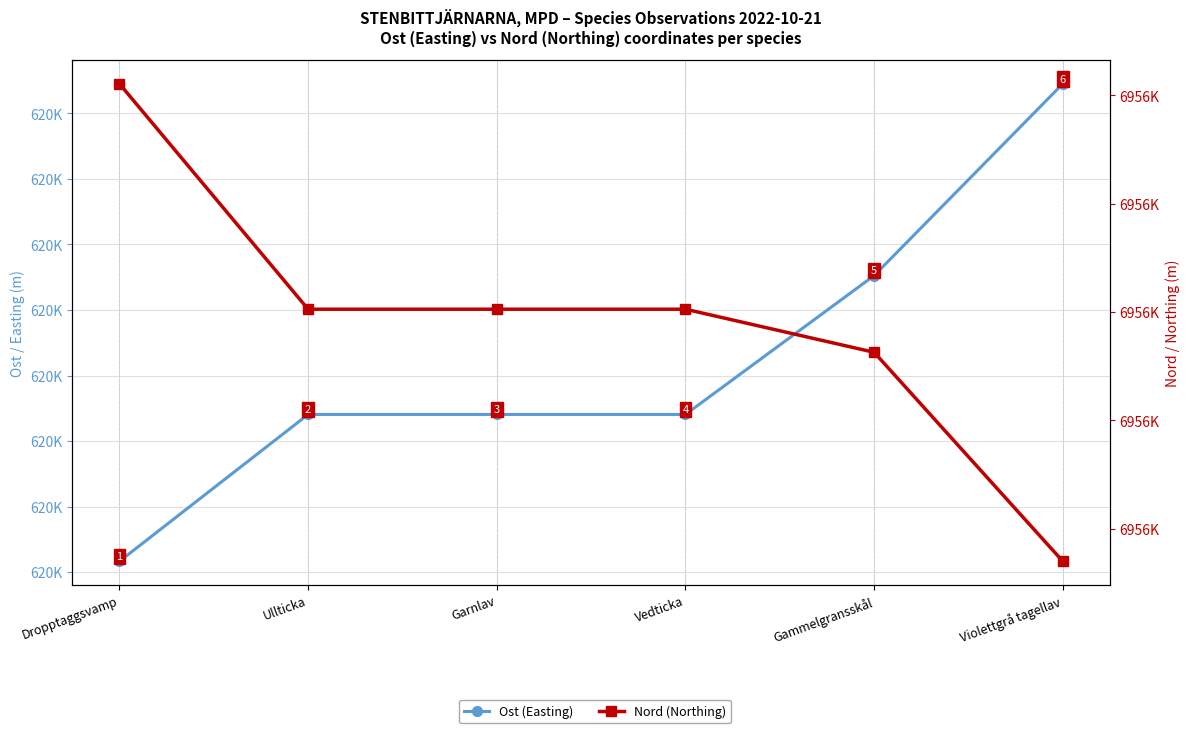

Does the chart display data point markers on the line(s)?

Yes